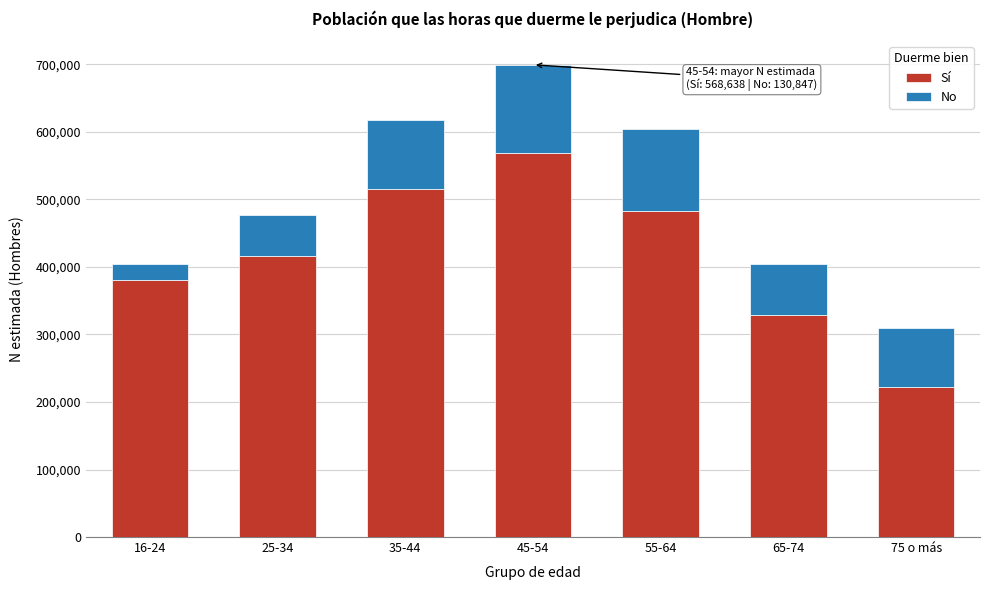

Reading left to right, list the values for the Sí series.

380827	415949	514966	568638	483544	328777	222588